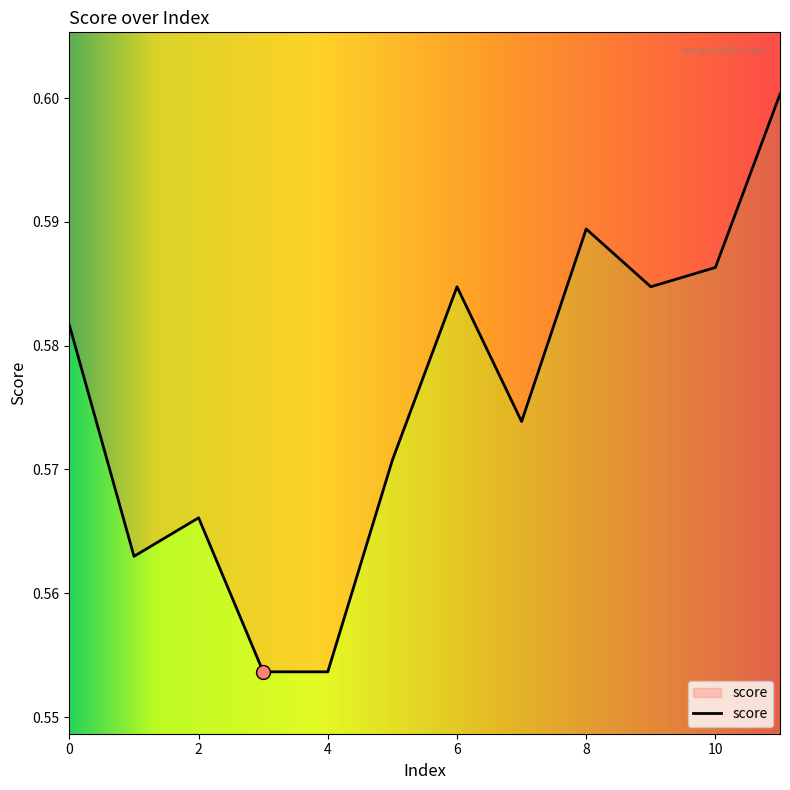

Reading right to left, list all the values displayed in this chart.

11=0.6	10=0.6	9=0.6	8=0.6	7=0.6	6=0.6	5=0.6	4=0.6	3=0.6	2=0.6	1=0.6	0=0.6